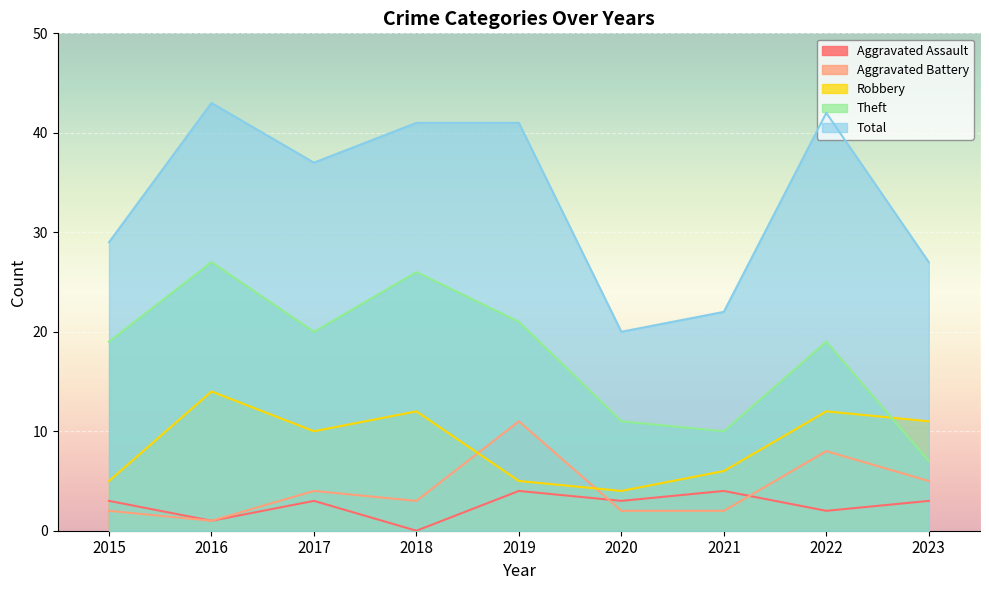

What is the sum of all Aggravated Battery values?

38